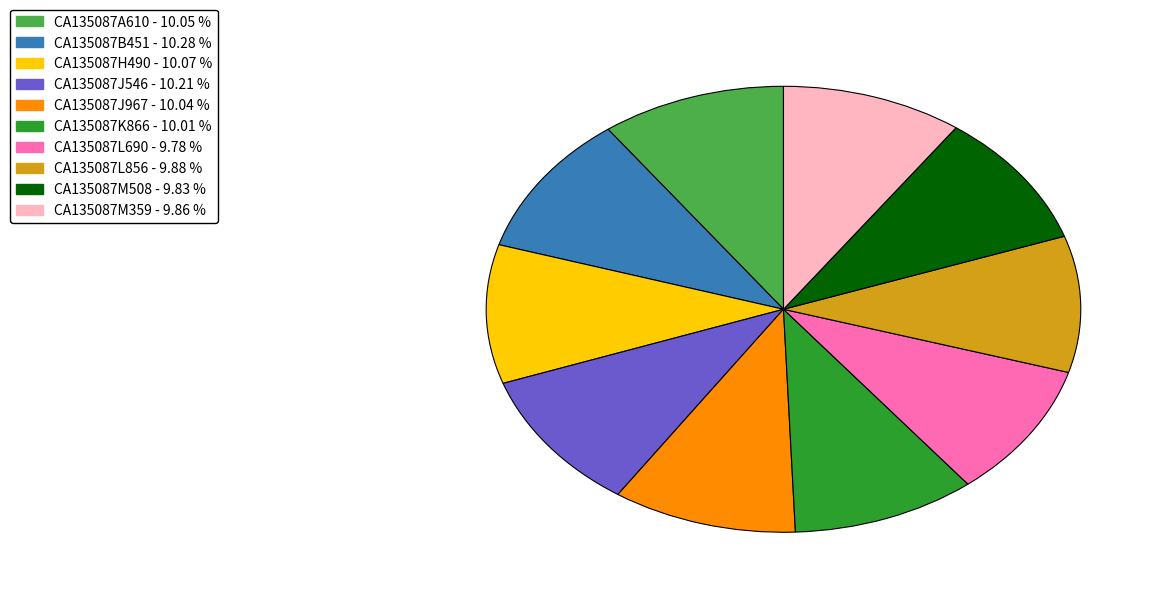

Combined, do CA135087H490 and CA135087M508 account for over 50%?

No